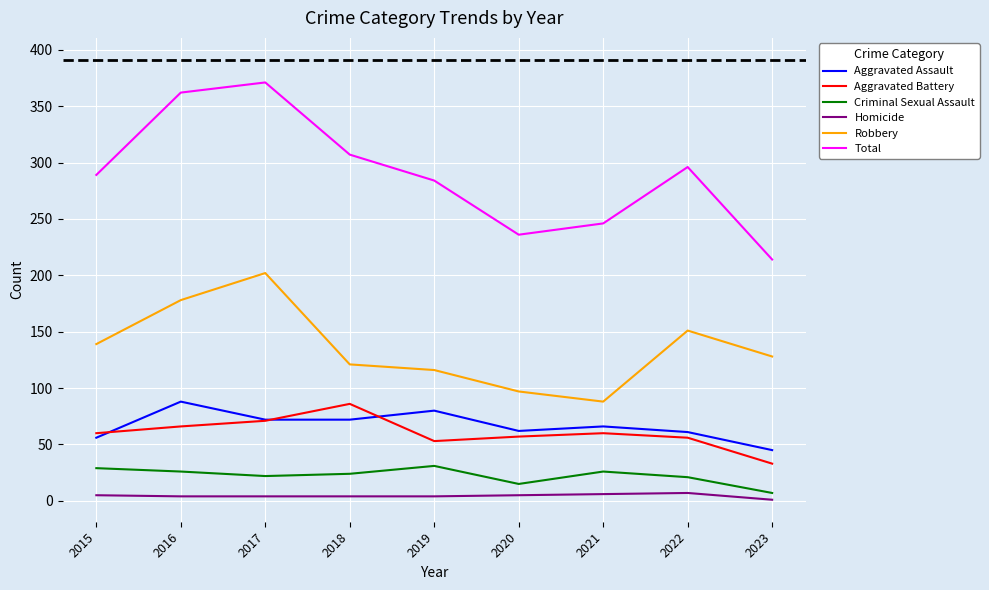

How many lines are shown in the chart?

6